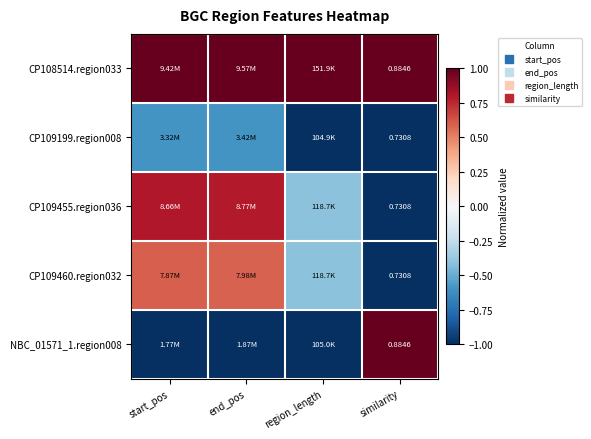

Between similarity and end_pos, which is larger?

similarity